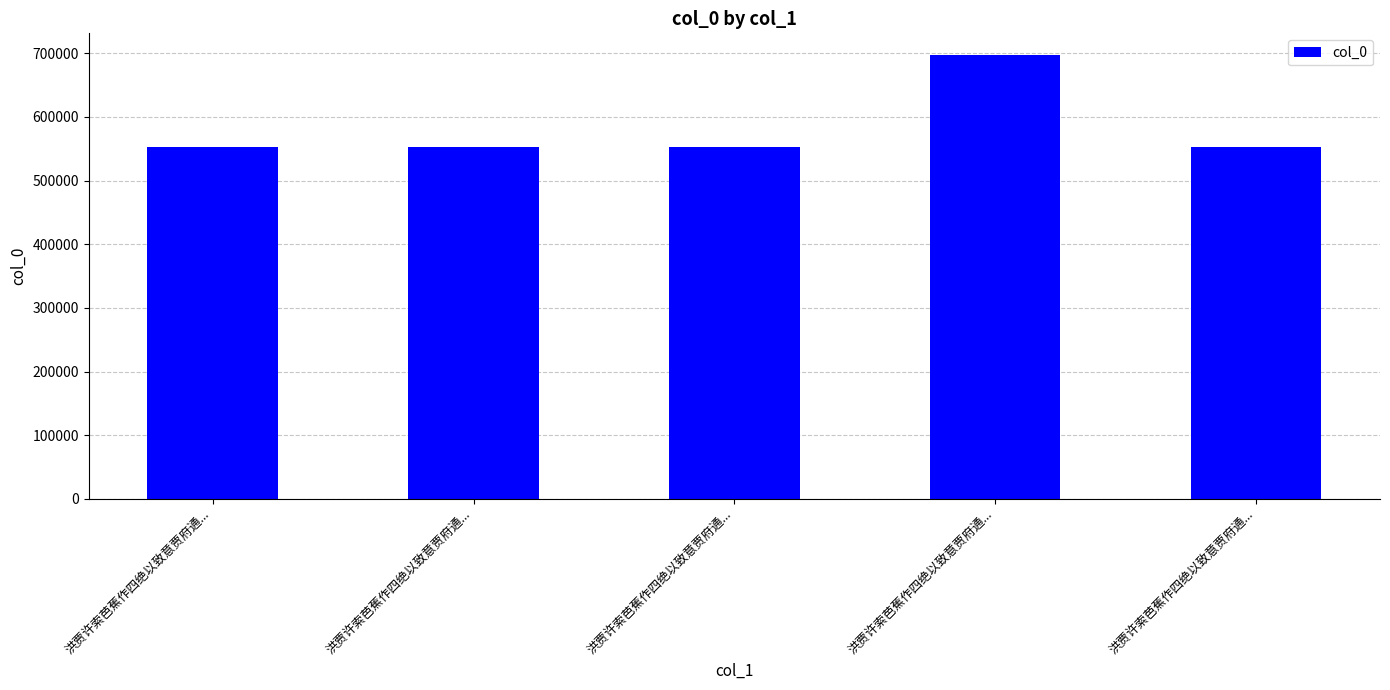

What is the label of the 2nd bar from the right?

洪贾许索芭蕉作四绝以致意贾府通...